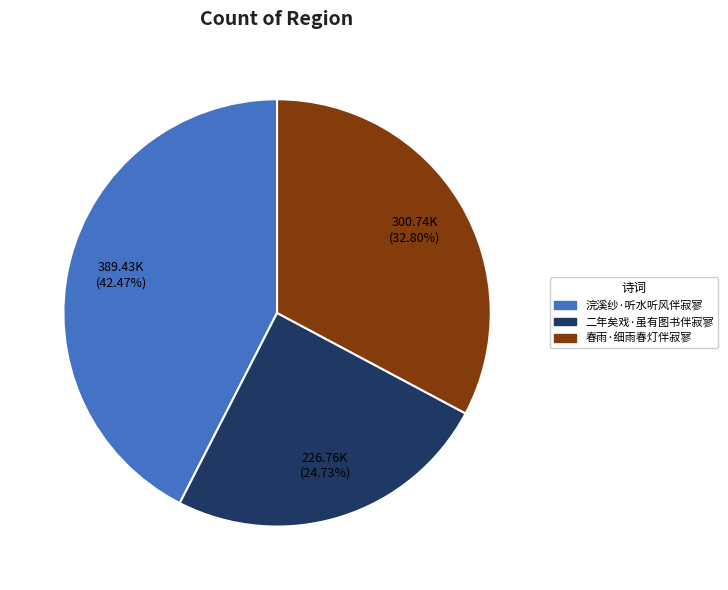

The 二年矣戏·虽有图书伴寂寥 slice represents 34% of the pie. True or false?

False